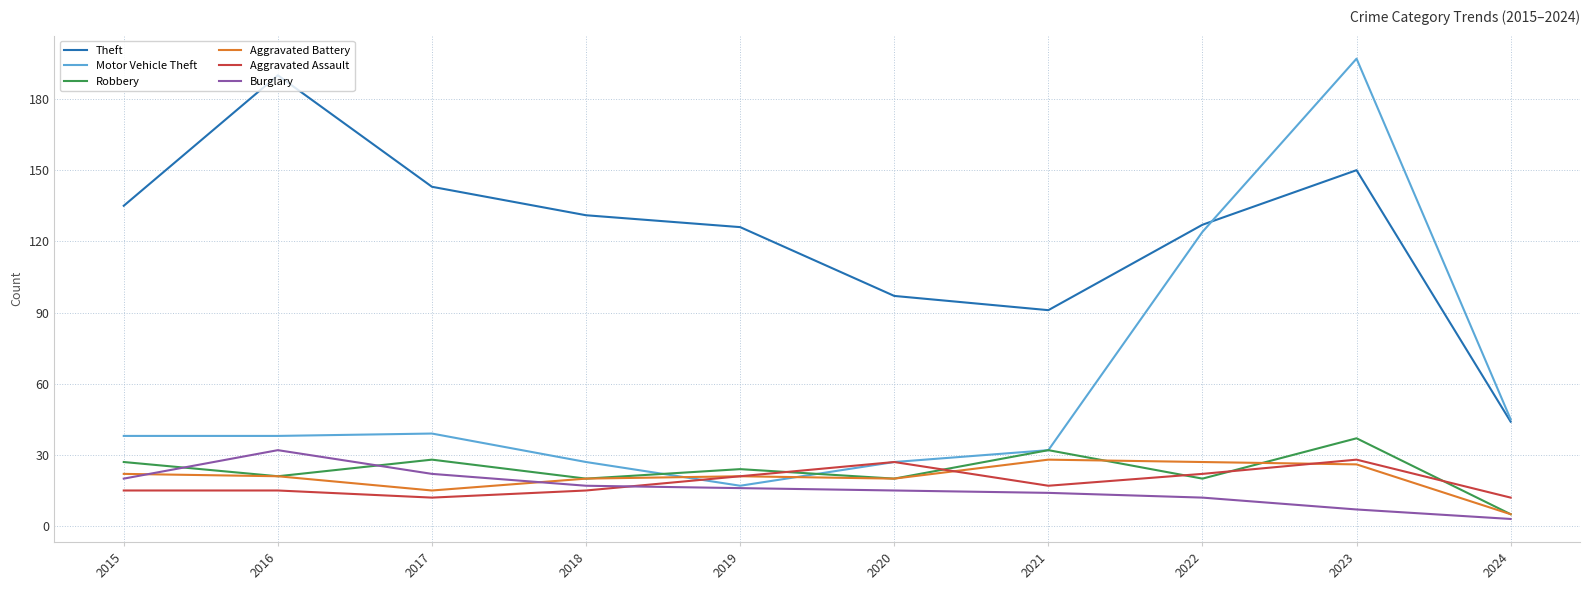

The value of Motor Vehicle Theft at 2023 is 315. True or false?

False